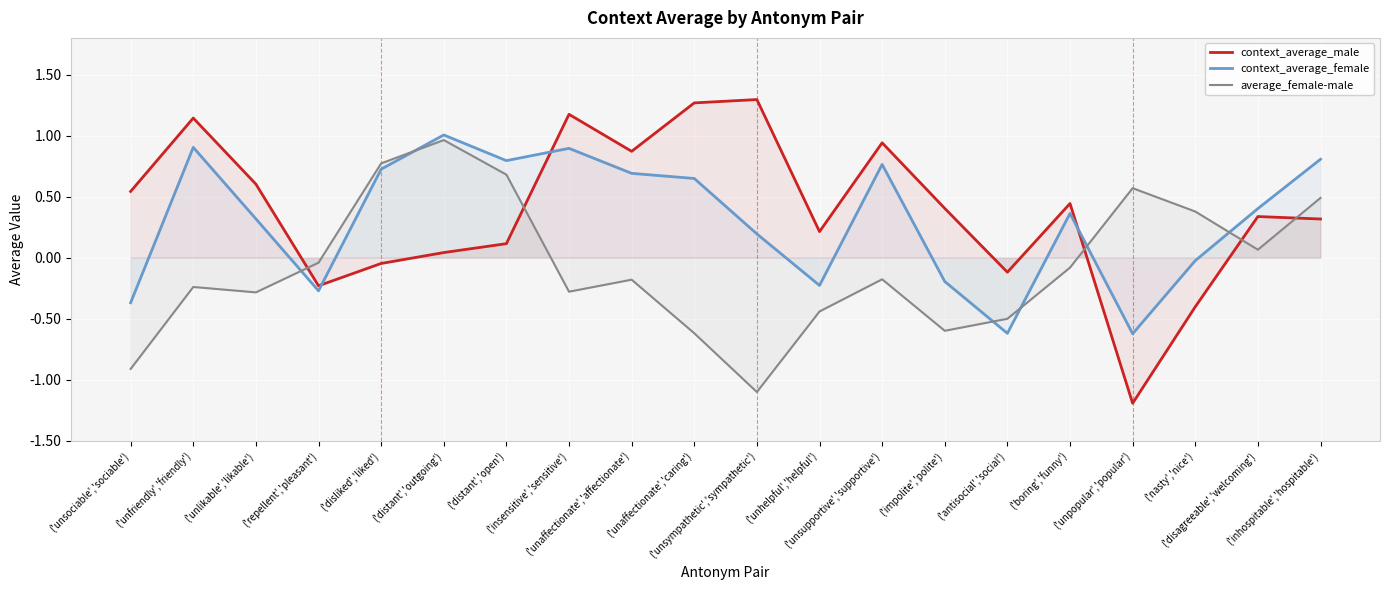

How many data points does each series have?

20